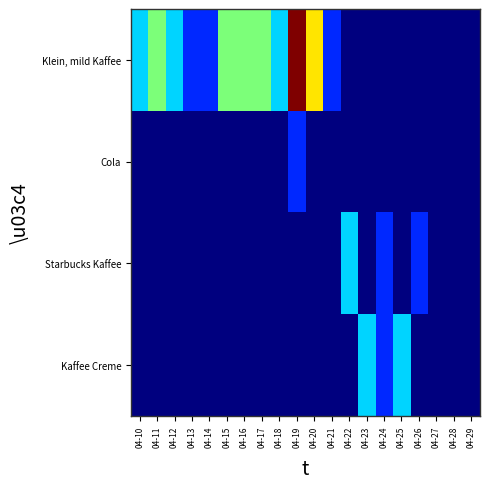

Rank the series by their maximum value, from lowest to highest.

Cola, Starbucks Kaffee, Kaffee Creme, Klein, mild Kaffee